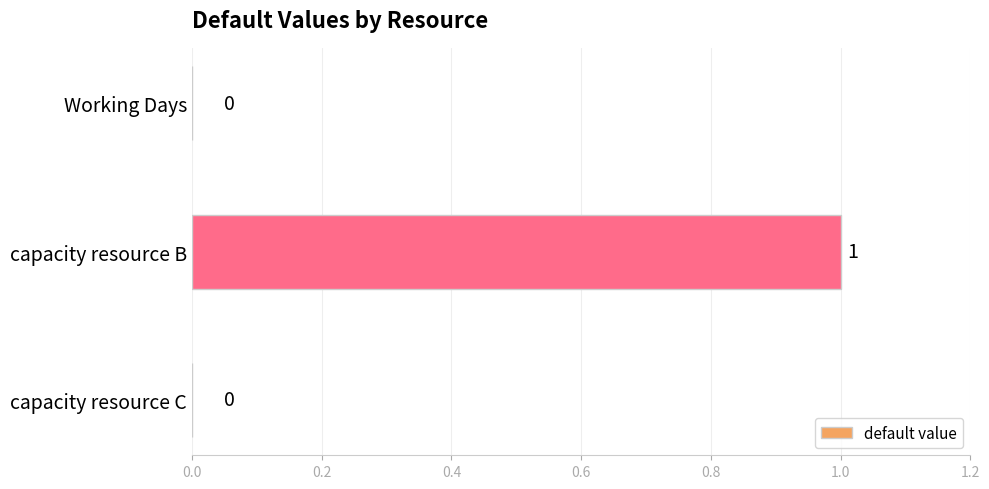

At which category does the chart reach its peak across all series?

capacity resource B